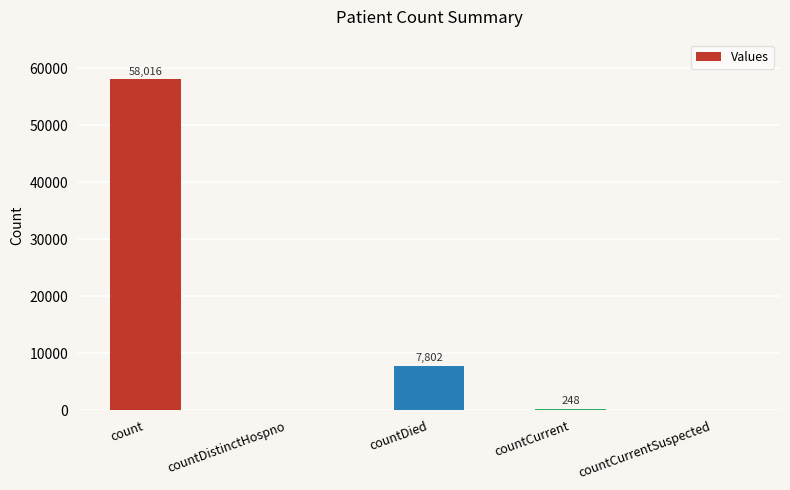

Does the chart contain stacked bars?

No